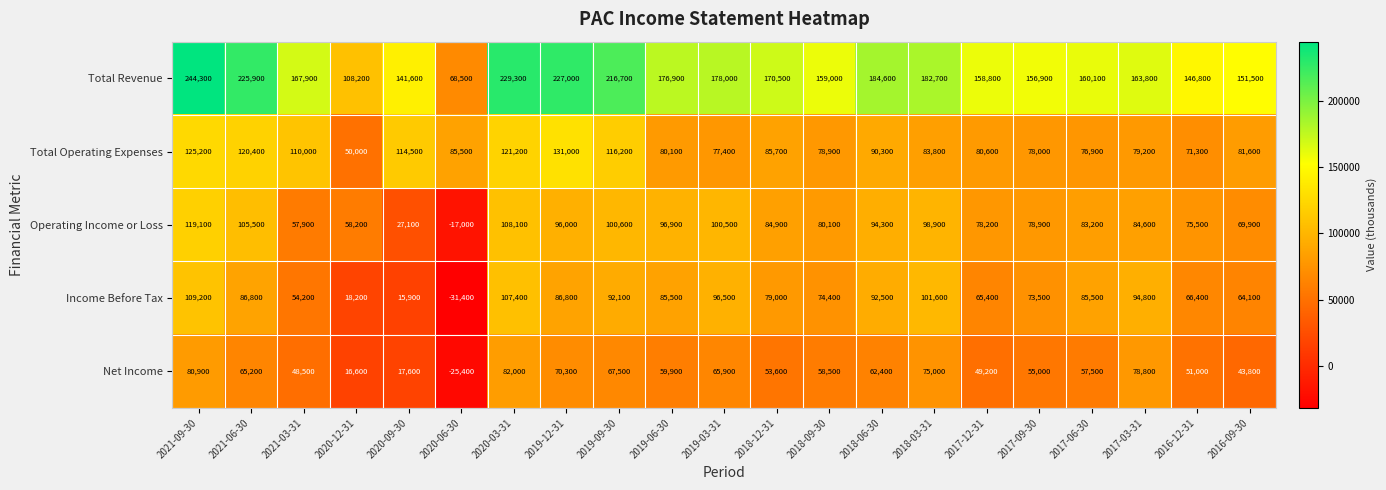

What is the spread (max minus min) of values at 2019-03-31?

112100